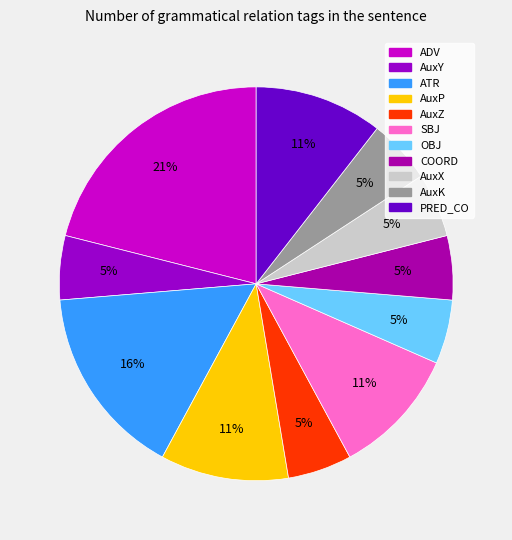

Count the number of slices in the pie.

11